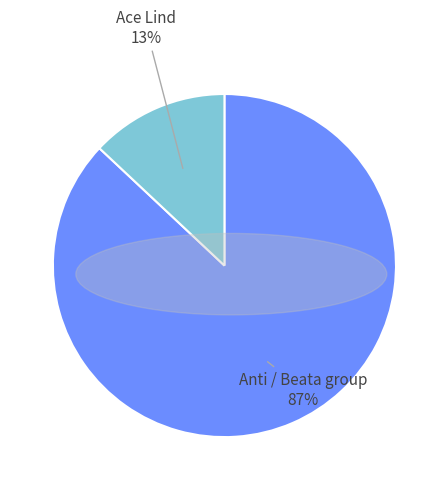

Which has a higher value, Ace Lind or Anti / Beata group?

Anti / Beata group